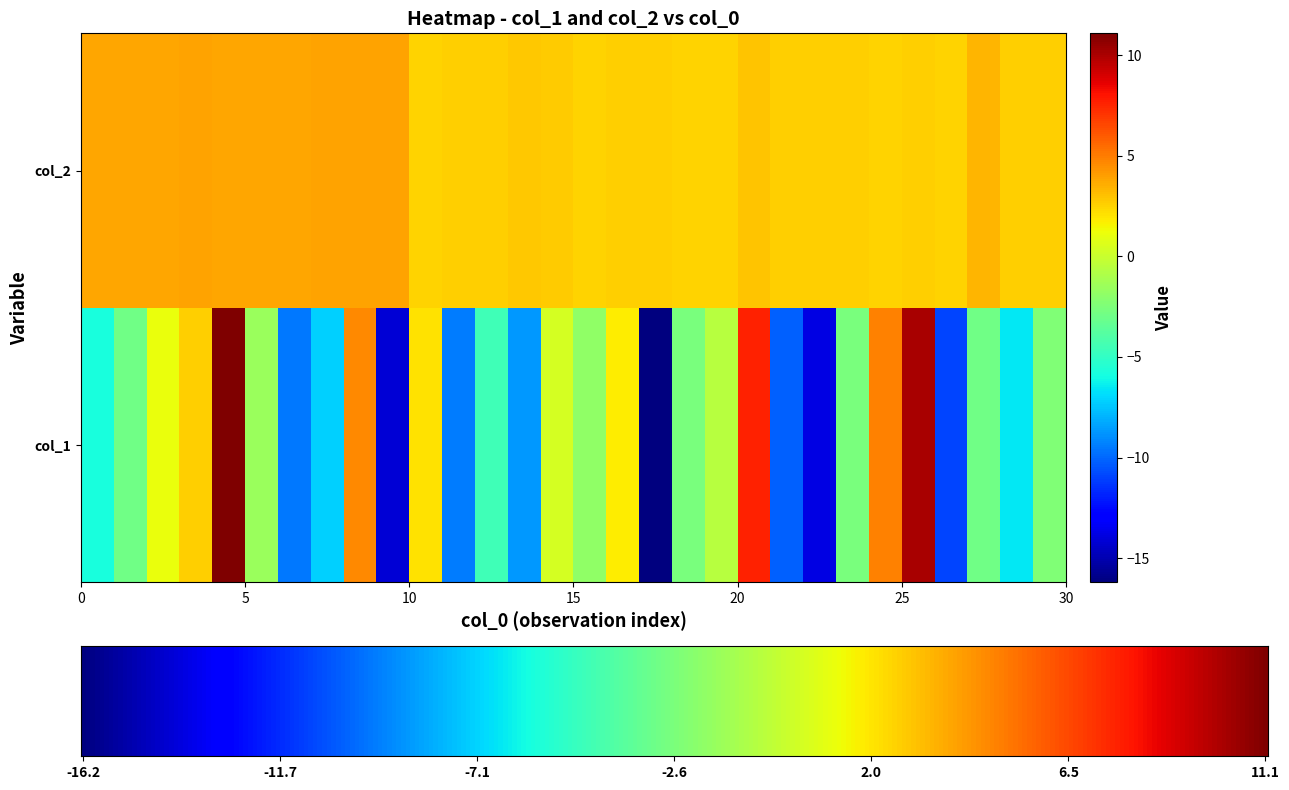

Reading right to left, extract all data points from this chart.

2455073.885713: 3.8	-5.9
2455074.861139: 3.7	-2.9
2455075.906678: 3.8	1.1
2455076.883792: 3.8	2.6
2455077.907884: 3.8	11.1
2455081.952637: 3.8	-1.5
2455082.832587: 3.8	-9.5
2455083.888144: 3.8	-7.2
2455084.893633: 3.9	4.6
2455134.766132: 3.9	-14.2
2455314.027873: 2.5	2.0
2455320.08539: 2.6	-9.5
2455321.072318: 2.6	-4.5
2455345.011208: 2.8	-8.7
2455351.073218: 2.7	0.4
2455352.04311: 2.5	-1.8
2455372.898433: 2.6	1.7
2455374.967141: 2.6	-16.2
2455378.007402: 2.5	-2.6
2455380.950103: 2.5	-0.6
2455403.055761: 3.0	7.6
2455407.903131: 2.6	-10.2
2455411.959424: 2.6	-13.8
2455413.894286: 2.6	-2.6
2455433.818795: 2.5	4.8
2455435.841063: 2.6	10.0
2455440.792117: 2.5	-10.9
2455500.81744: 3.3	-2.9
2455522.725846: 2.6	-6.6
2455724.055721: 2.6	-2.4